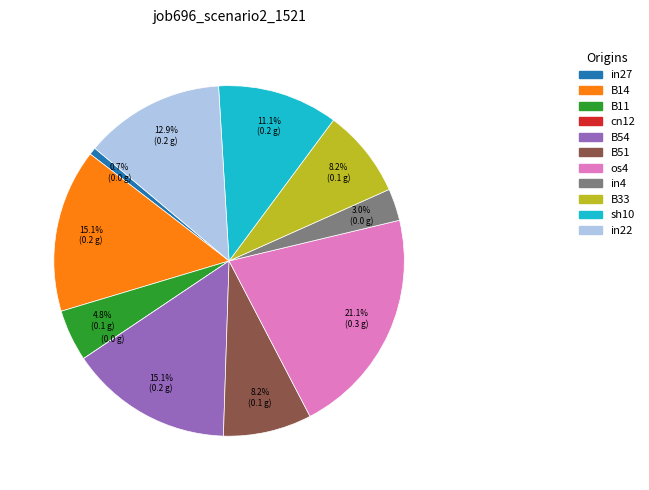

Is it true that os4 is 35% of the pie?

False